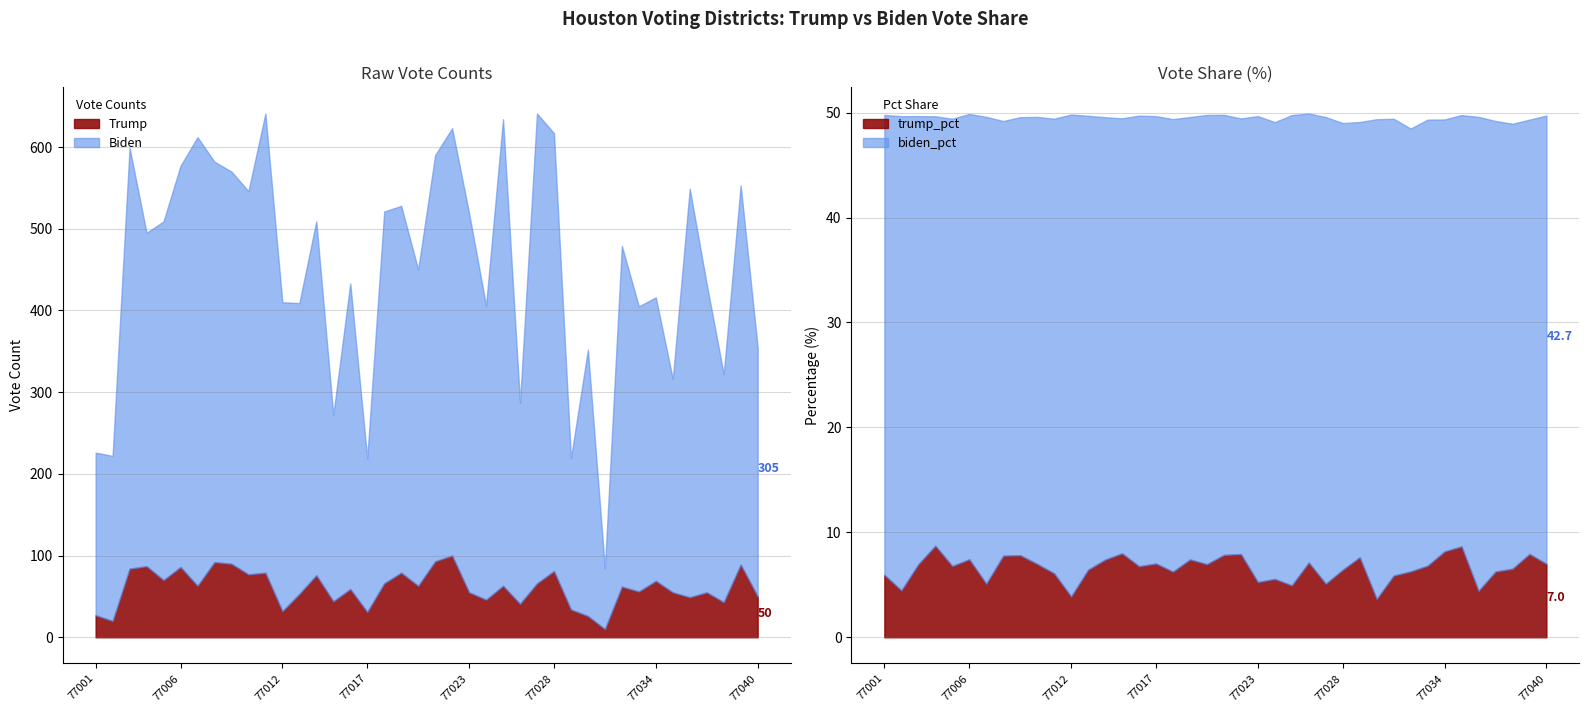

Does the chart display data point markers on the line(s)?

No